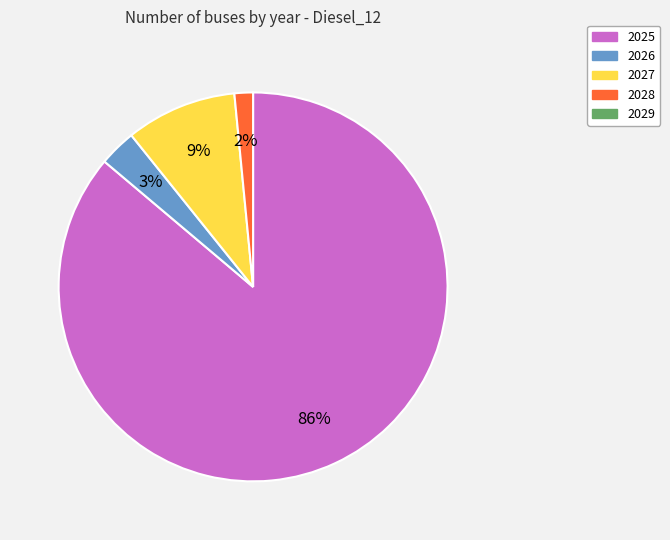

To the nearest percent, what is the average slice percentage?

25%